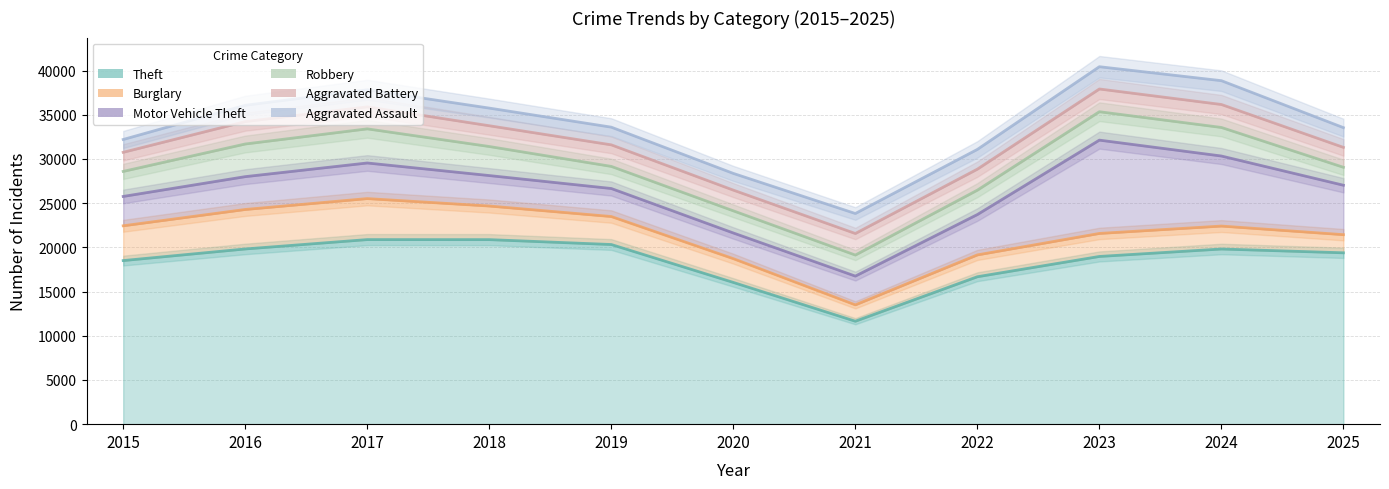

True or false: Theft and Aggravated Assault intersect in this chart.

False